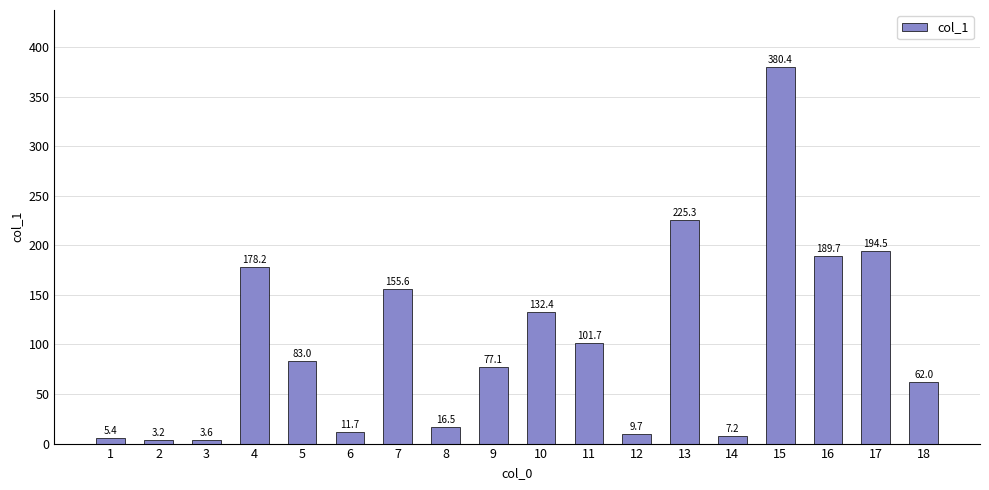

What is the change in value from 1 to 2?

-2.2